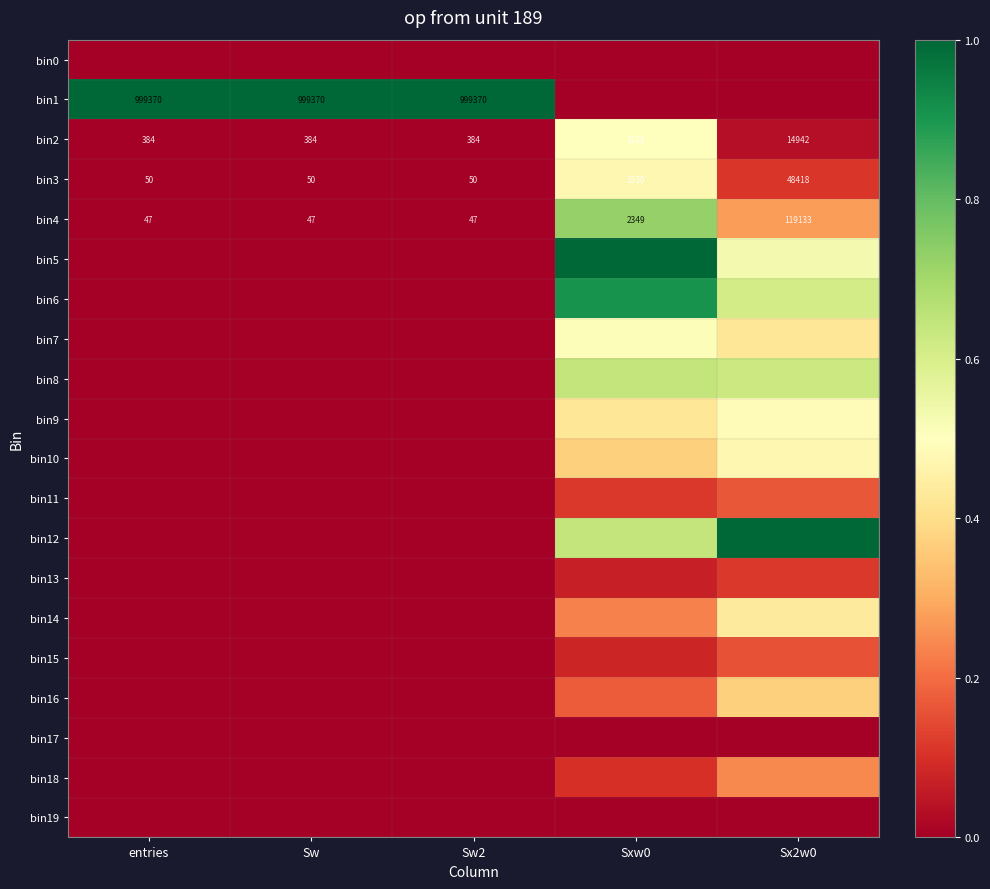

What is the total value across all series at Sxw0?

7.0